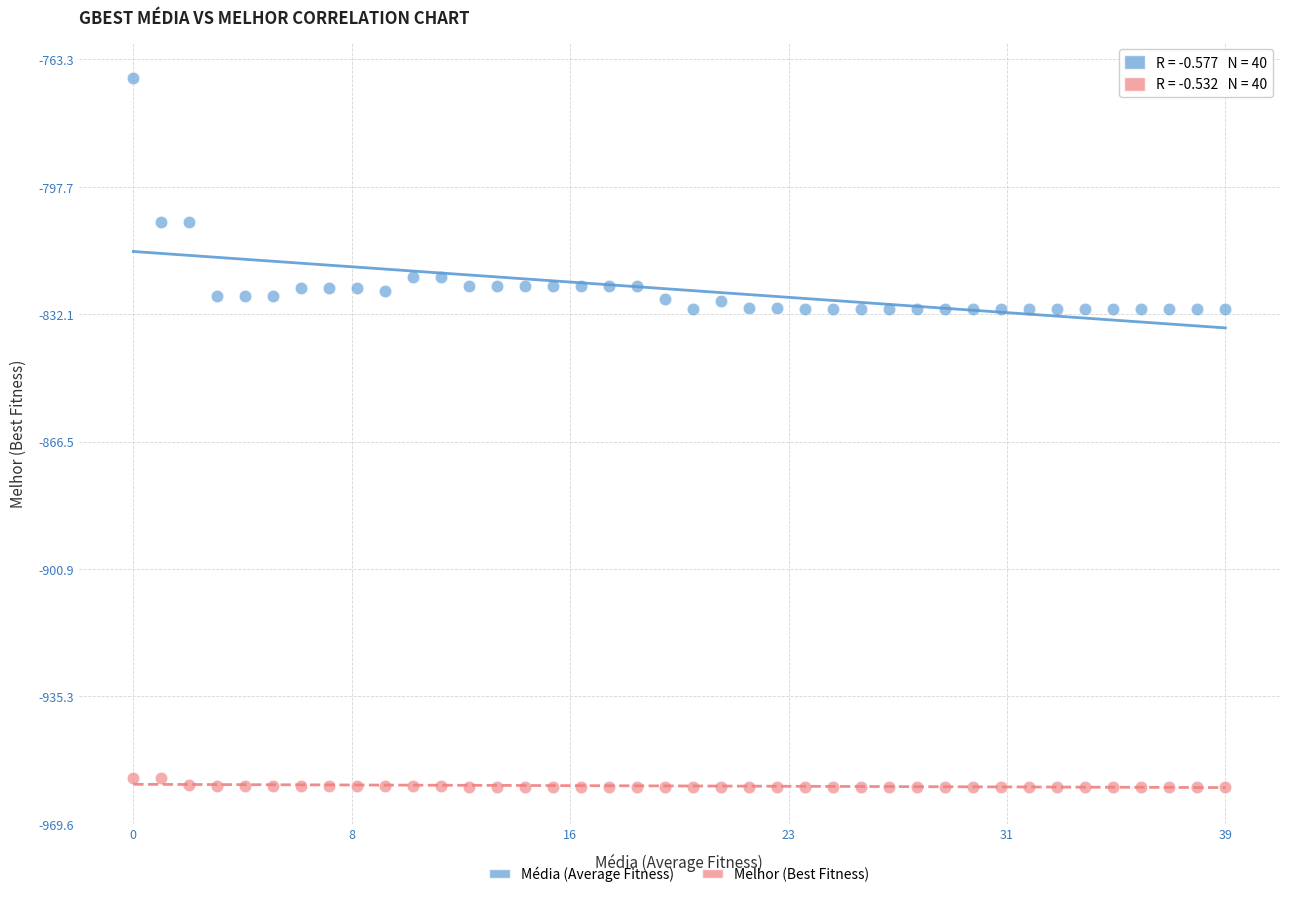

What are all the series names shown in the legend?

Média (Average Fitness), Melhor (Best Fitness)